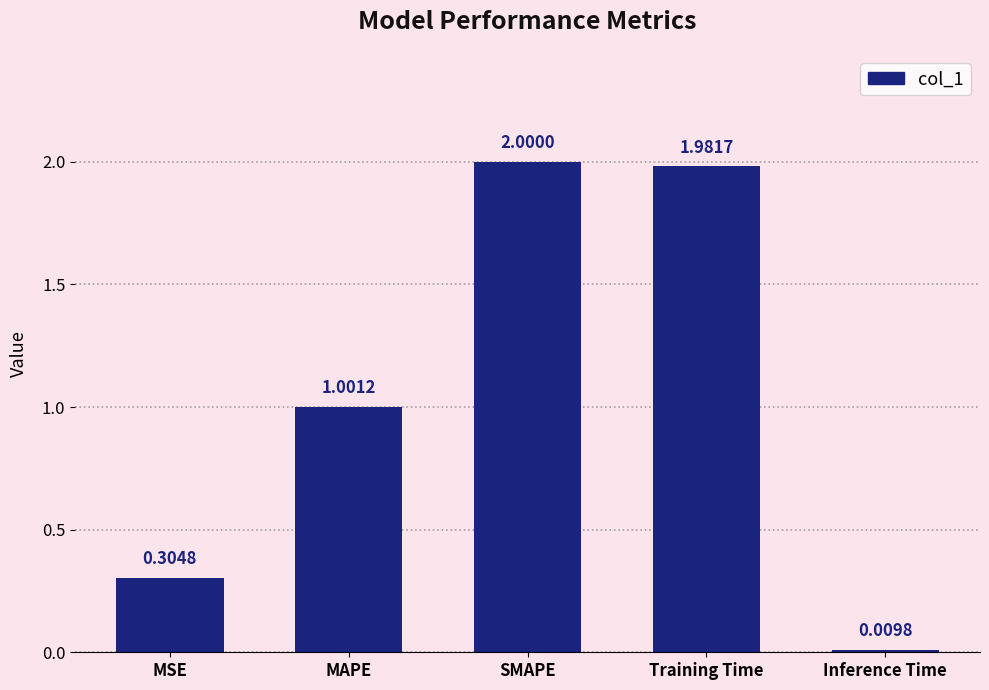

How many series are shown in this chart?

1